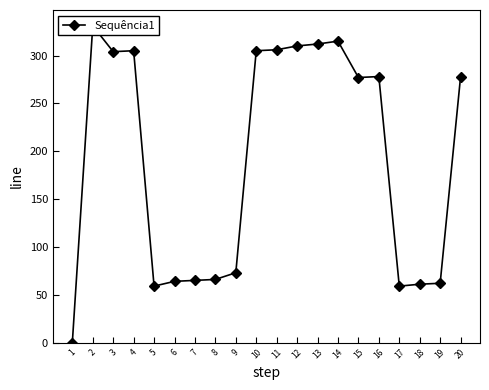

What is the change in value from 12 to 13?

+2